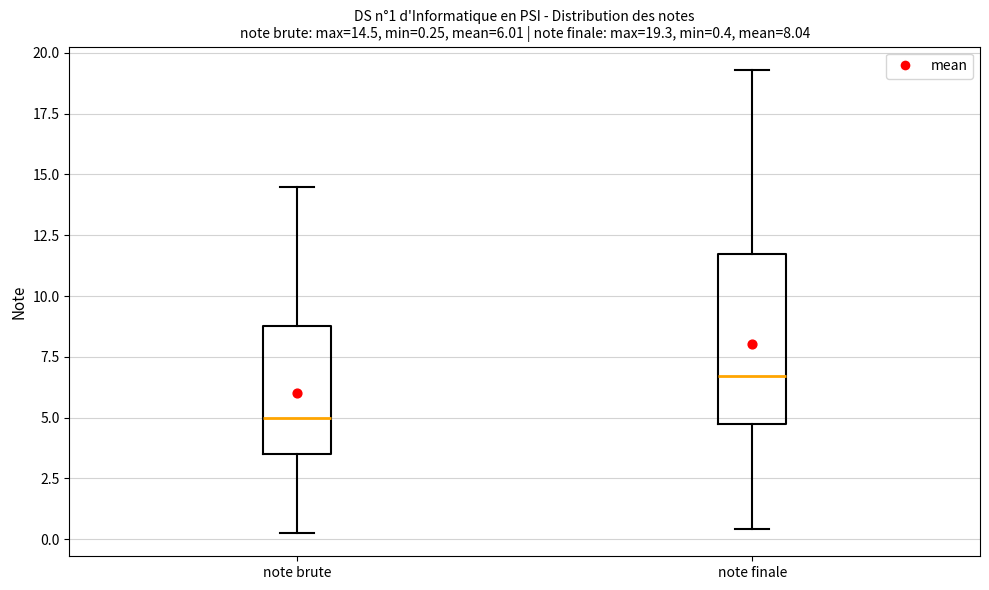

Which box is the tallest, from its lower edge to its upper edge?

note finale